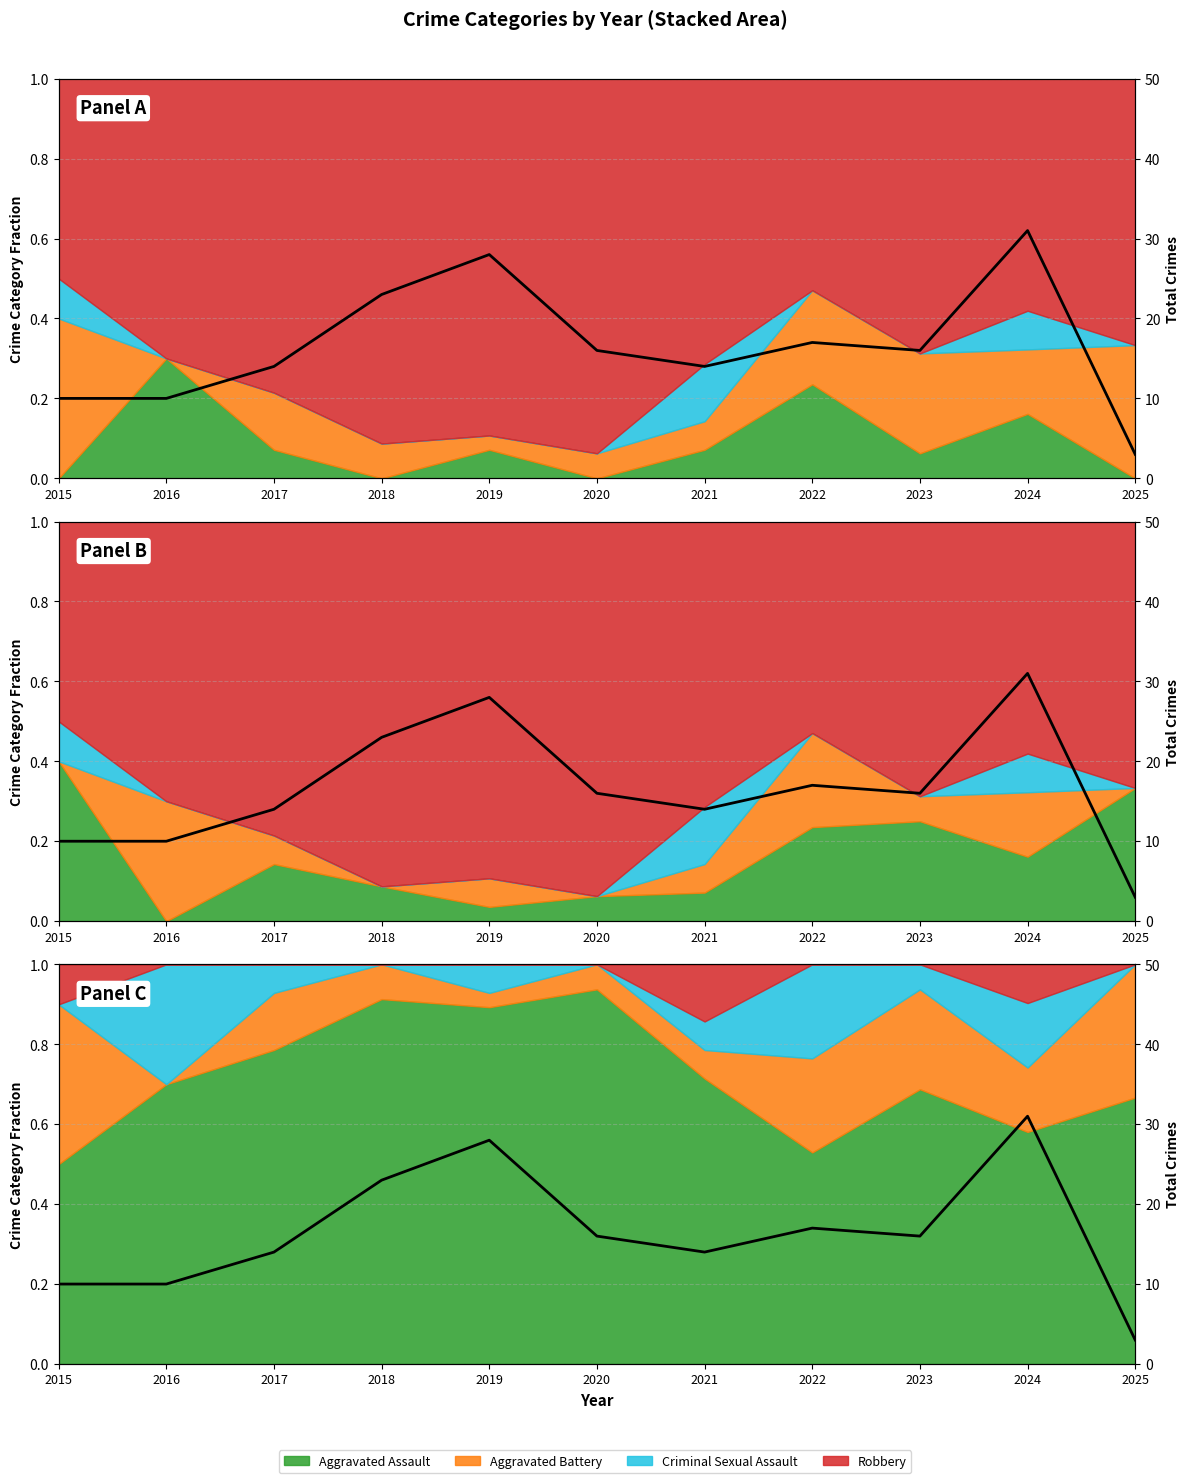

List the labels in order of value, smallest first.

2025, 2015, 2016, 2017, 2021, 2020, 2023, 2022, 2018, 2019, 2024